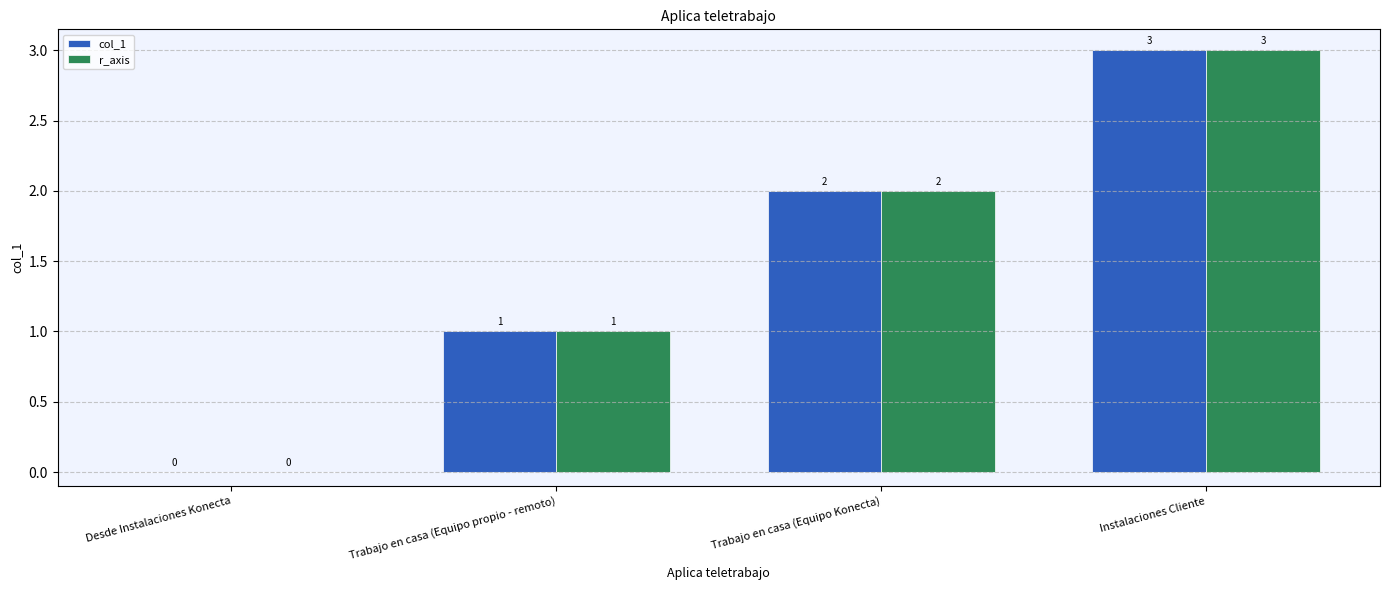

How many distinct data groups are displayed?

2